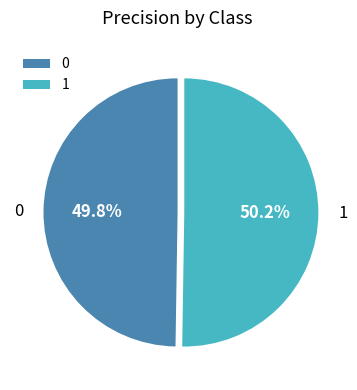

How many slices are in this pie chart?

2